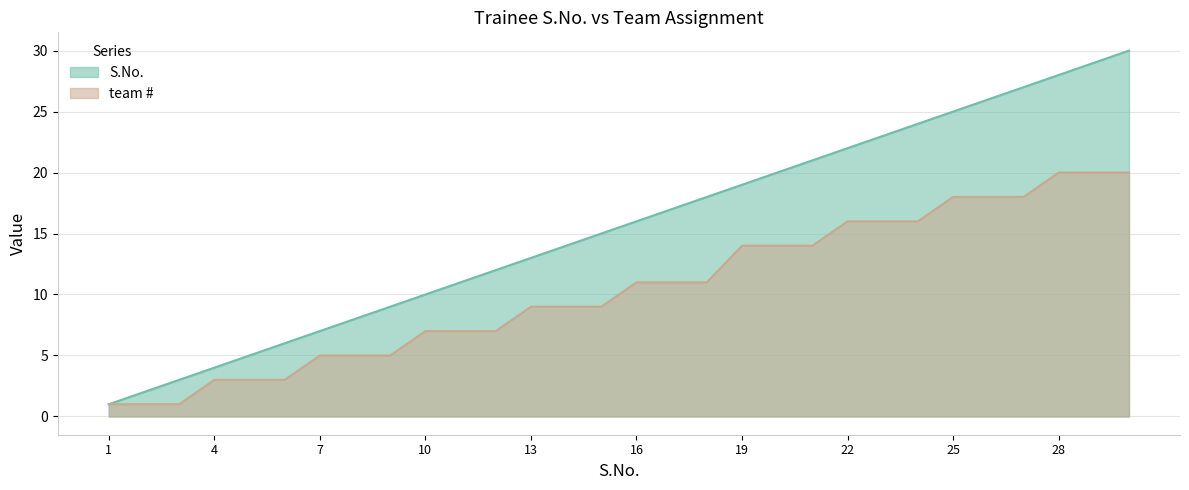

What is the difference between the highest and lowest values at 21?

7